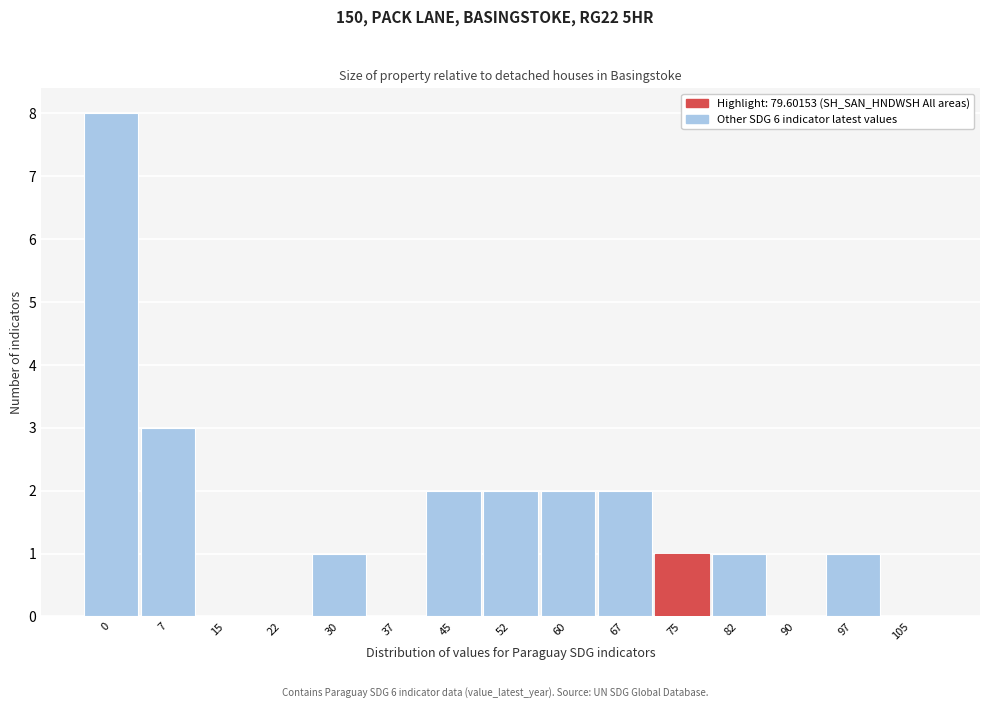

Reading left to right, transcribe all the data shown in this chart.

0=8	7=3	15=0	22=0	30=1	37=0	45=2	52=2	60=2	67=2	75=1	82=1	90=0	97=1	105=0